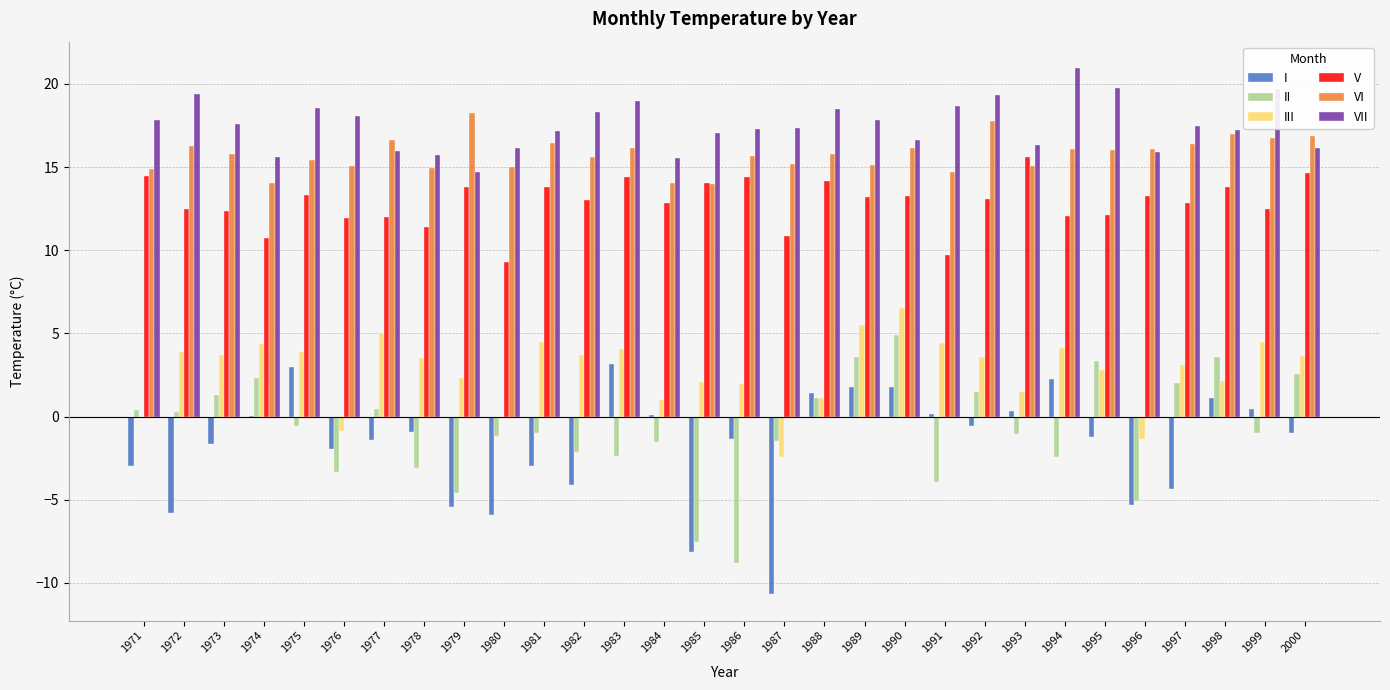

What is the total value across all series at 1995?

52.8